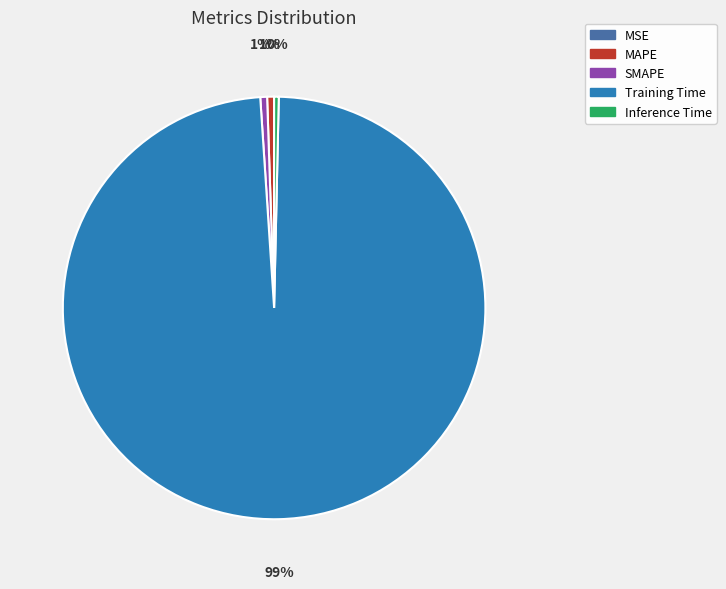

Which slice is the largest?

Training Time